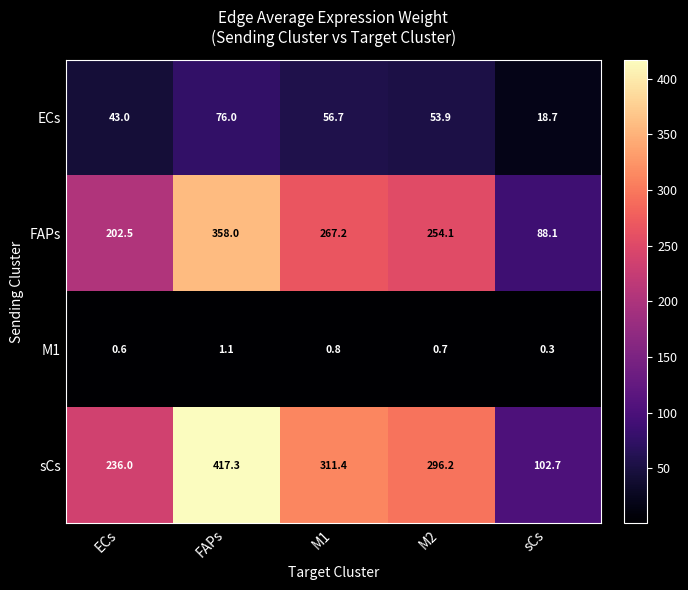

At which label does sCs reach its minimum?

sCs